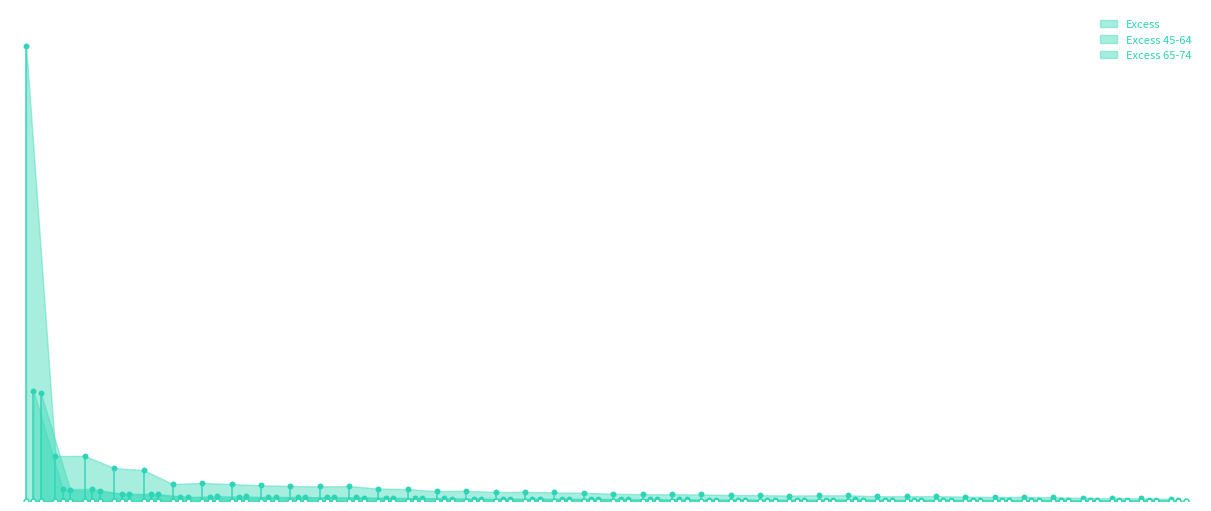

Is the value of Excess 65-74 at North Carolina greater than the value of Excess 45-64 at Ohio?

No